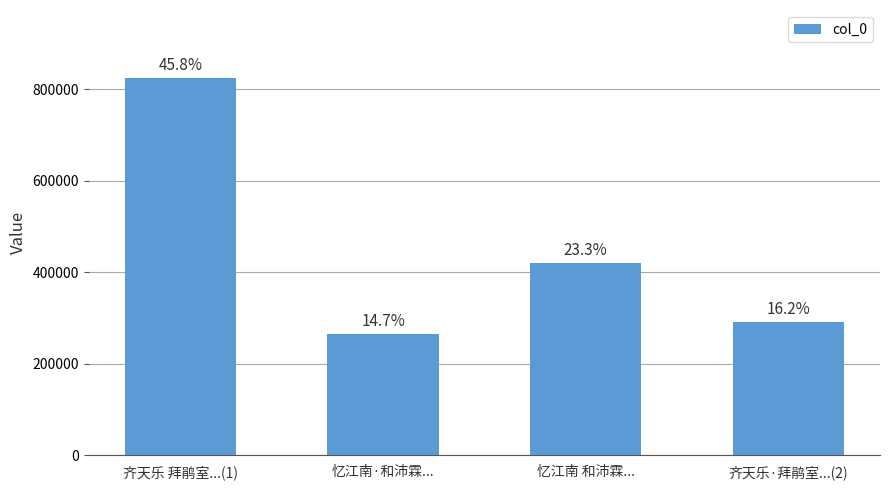

The chart shows a value of 117801 at 齐天乐·拜鹃室...(2). True or false?

False